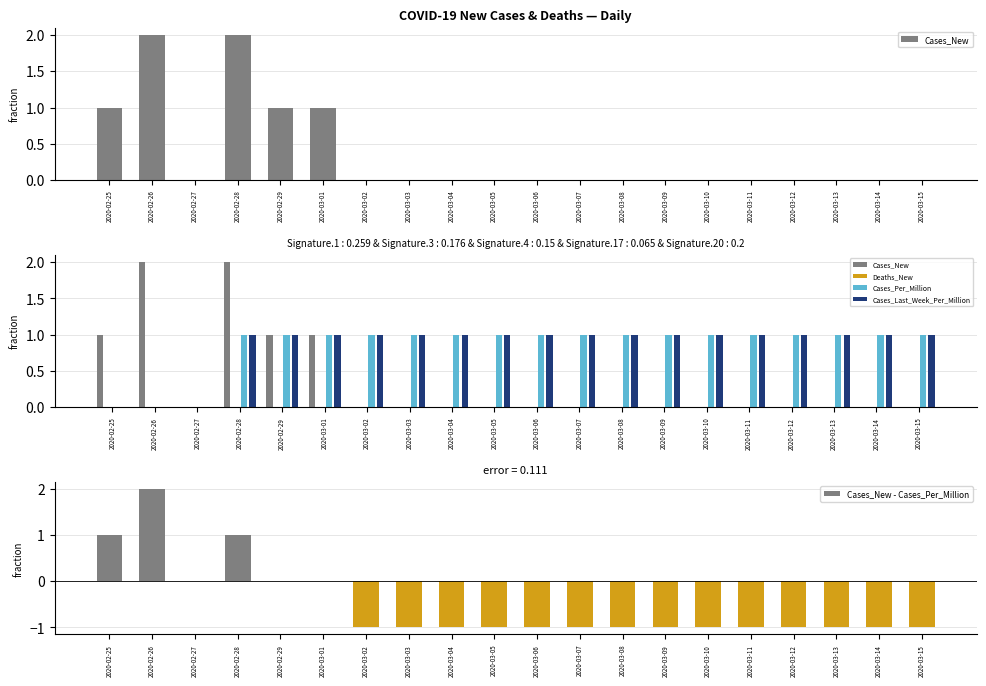

List the series in order of their peak value, highest first.

Cases_New, Cases_New - Cases_Per_Million, Cases_Per_Million, Cases_Last_Week_Per_Million, Deaths_New